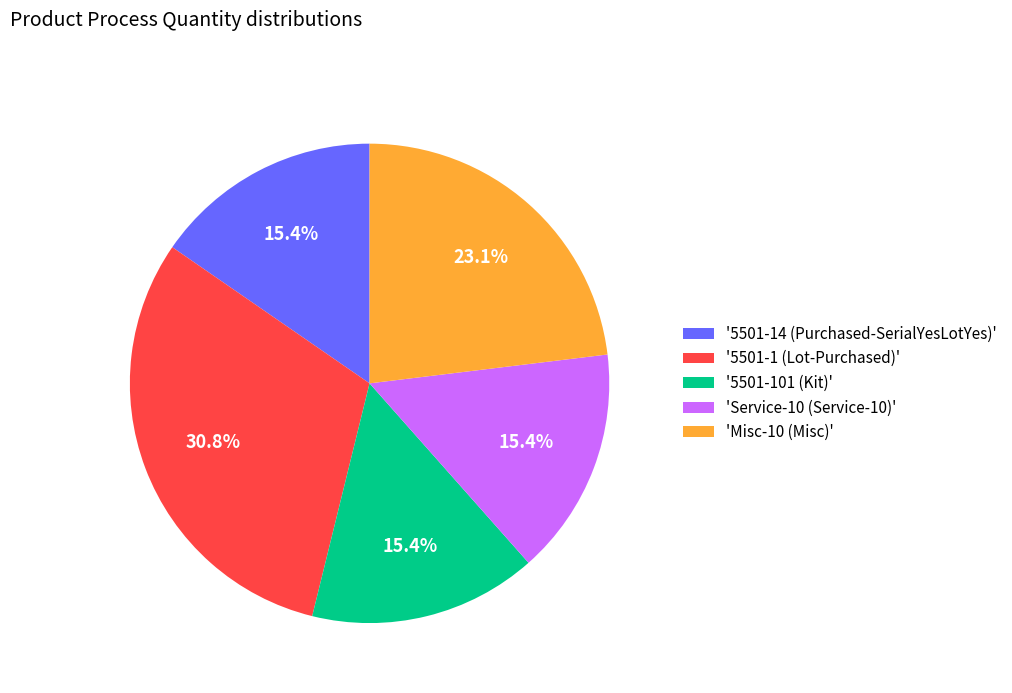

What is the ratio of the value at 'Misc-10 (Misc)' to the value at '5501-101 (Kit)'?

1.5